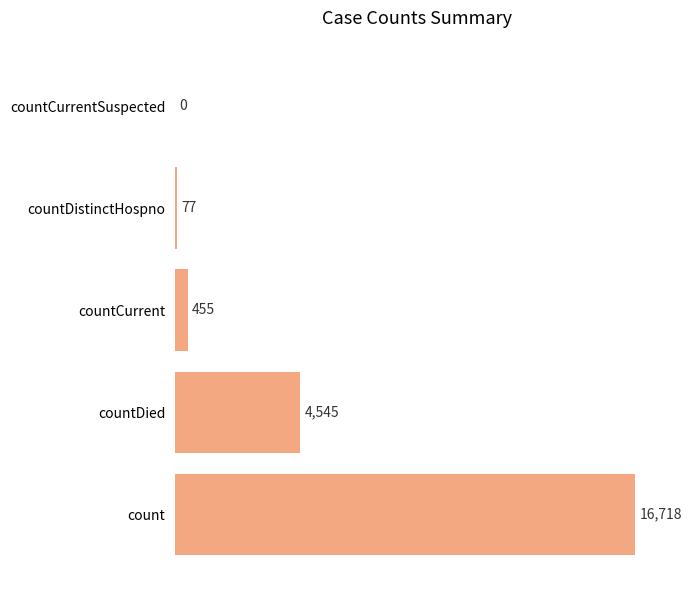

Does the chart contain stacked bars?

No